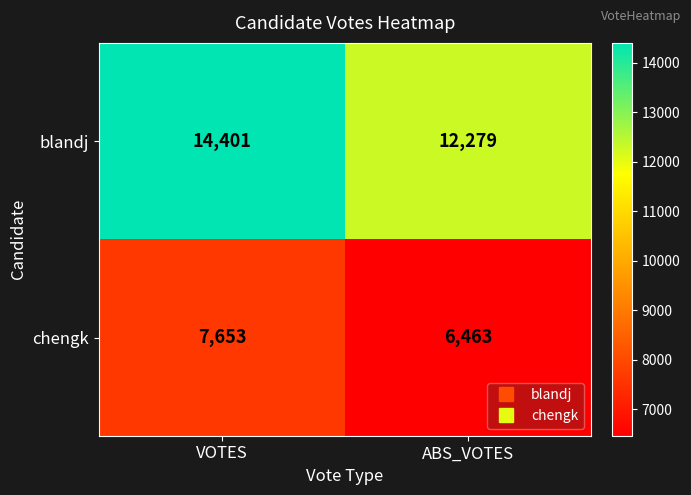

Is it true that blandj equals 5828 at ABS_VOTES?

False